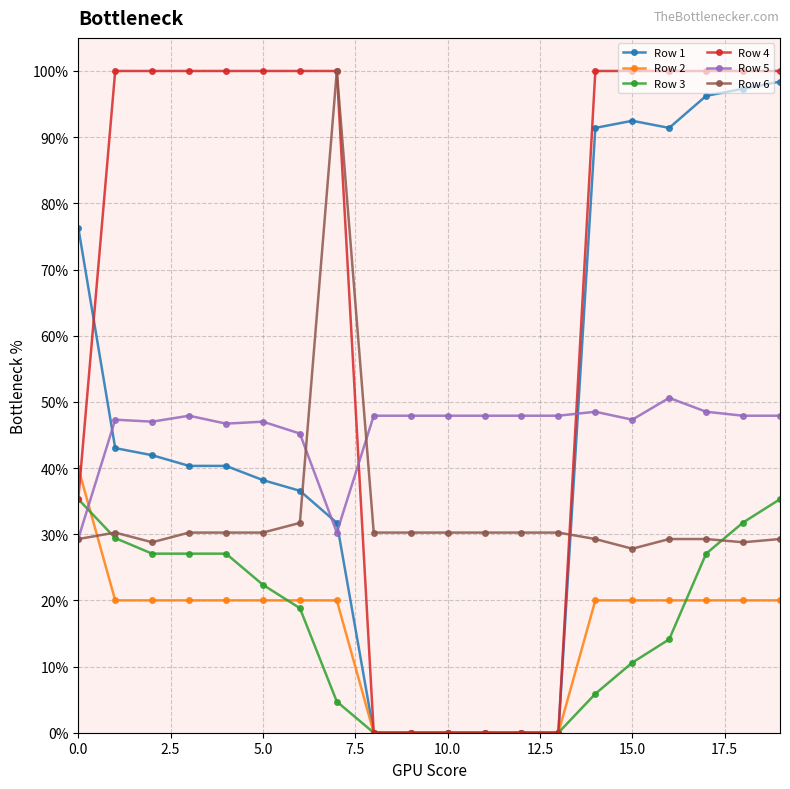

Where is the first local maximum for Row 1?

15